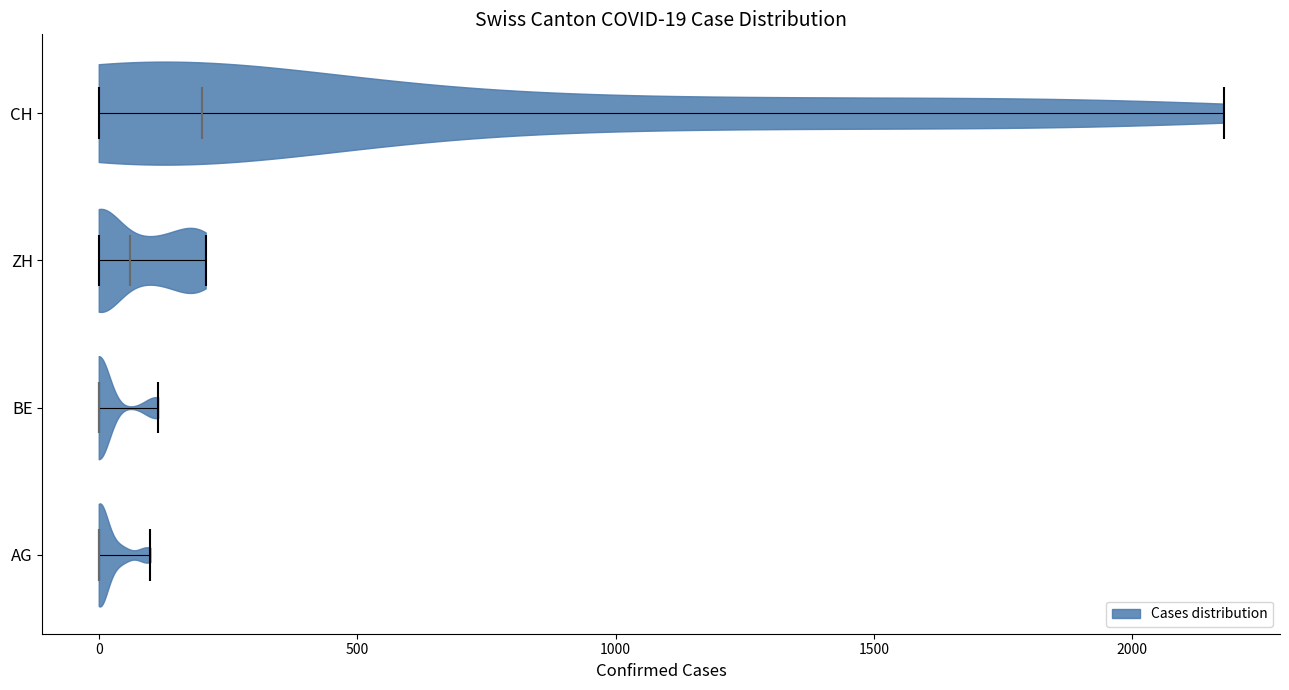

Which violin has the furthest to the right median line?

CH